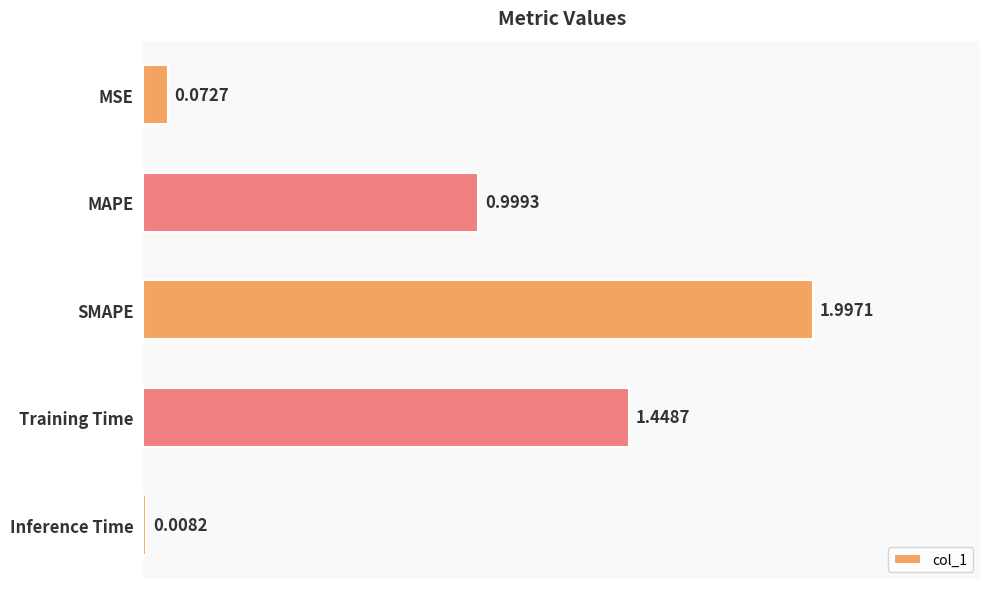

Where is the data nearest to the value 1?

MAPE